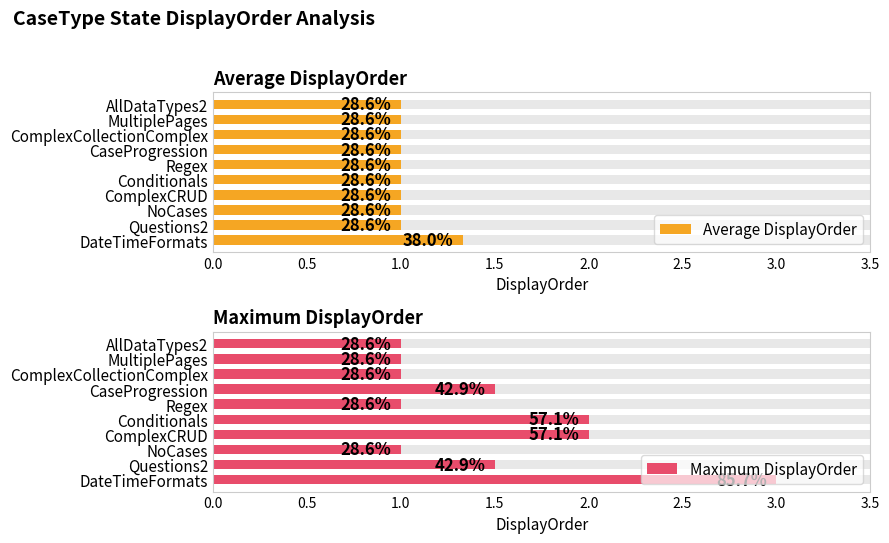

Which series has the widest spread of values?

Maximum DisplayOrder